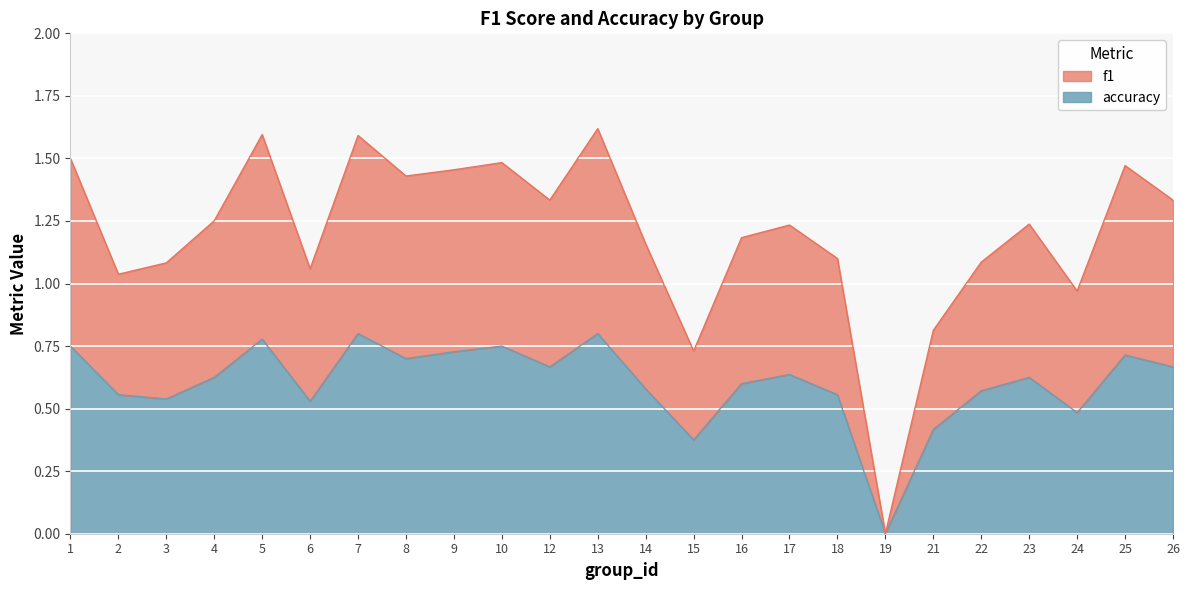

What is the sum of all f1 values?

28.8